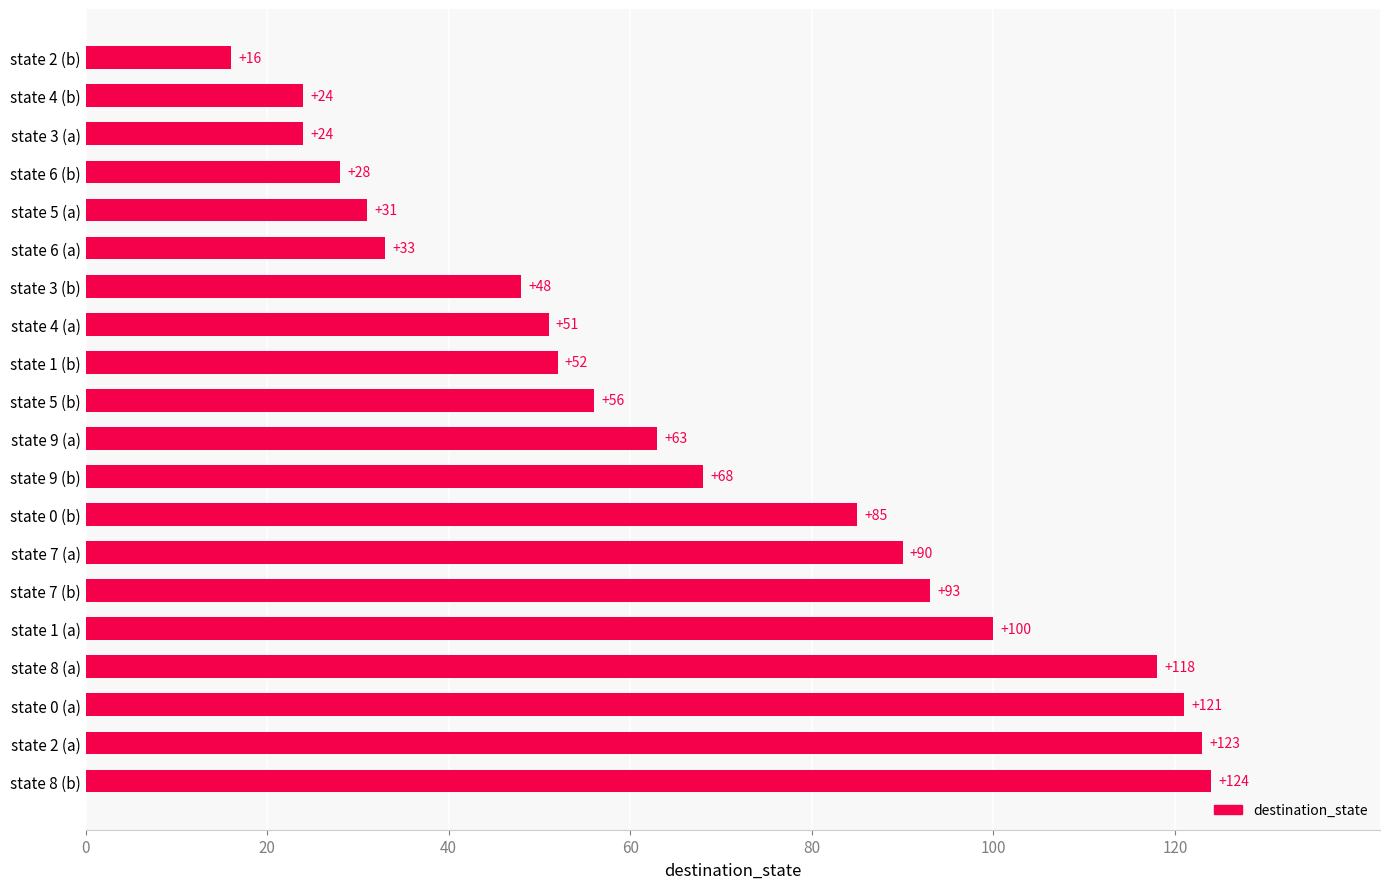

Between state 8 (a) and state 9 (b), which is larger?

state 8 (a)